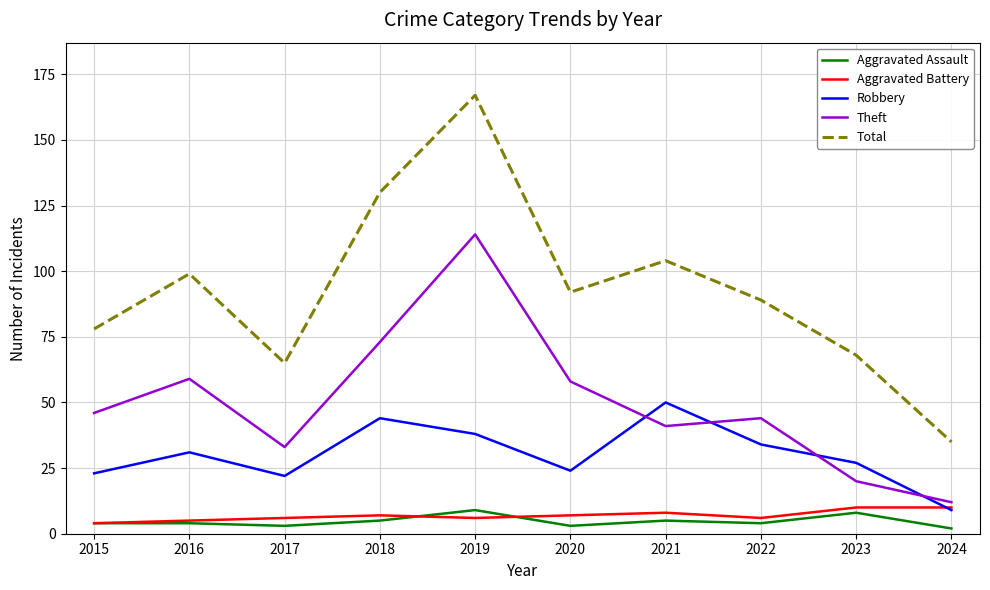

How many lines are shown in the chart?

5